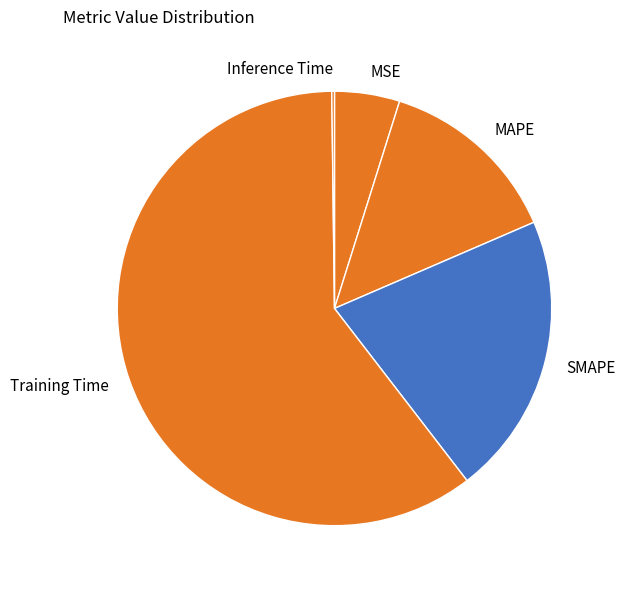

Is the sum of MSE and MAPE greater than half?

No